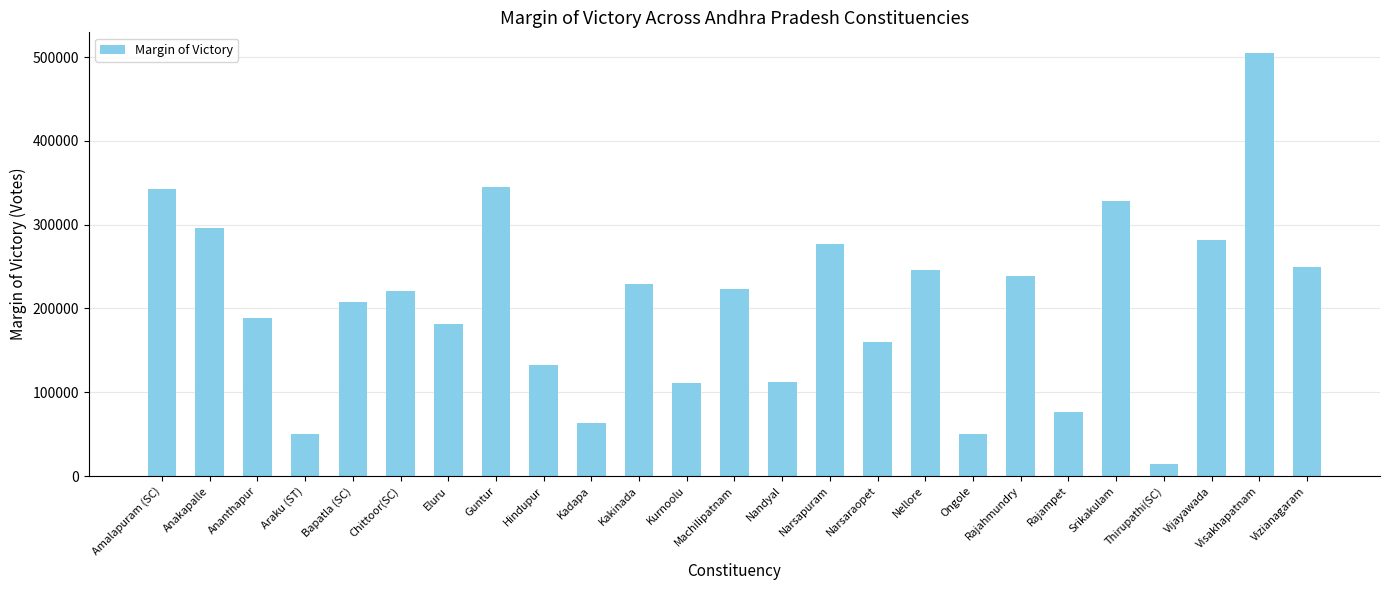

How many bars are there in total?

25